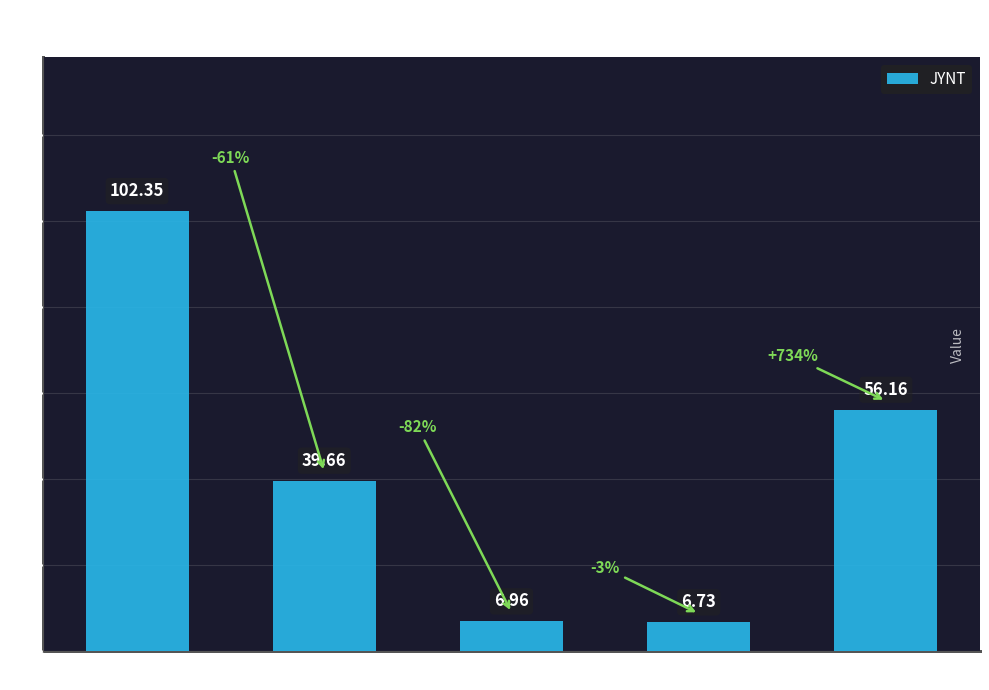

What is the label of the 1st bar from the left?

per